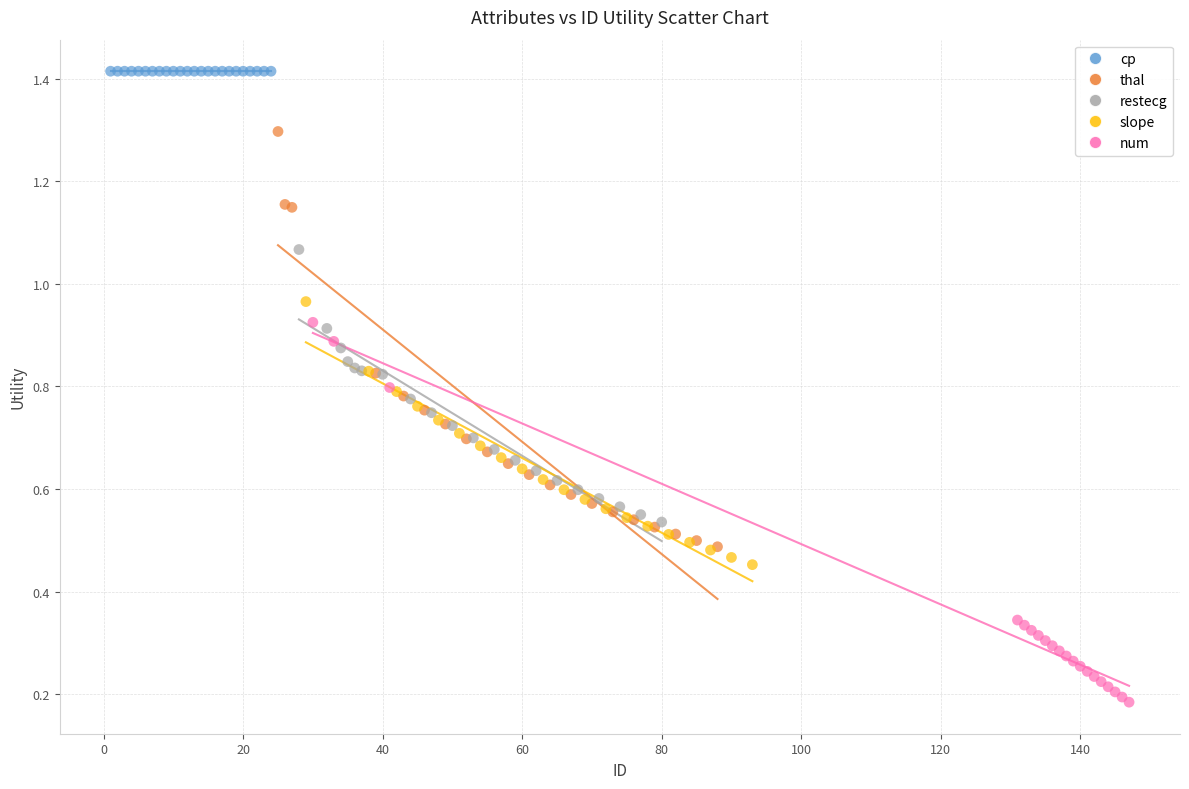

Which series reaches the minimum Y coordinate?

num